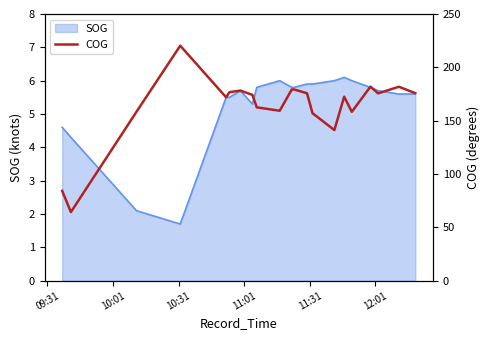

What is the highest value of the SOG series?

6.1